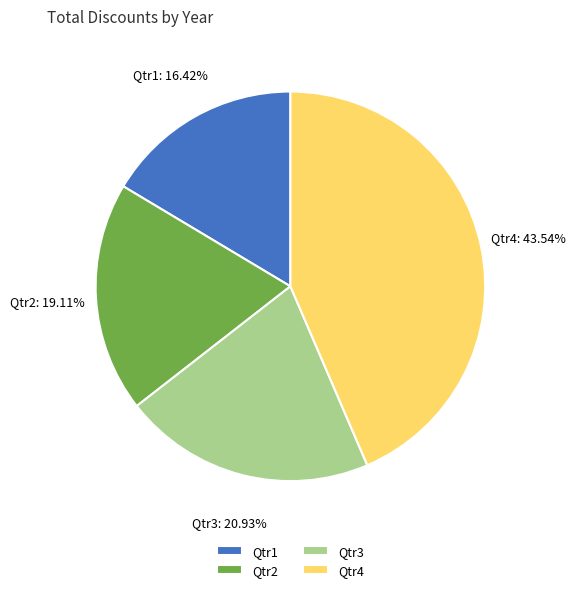

Which has a higher value, Qtr4 or Qtr3?

Qtr4